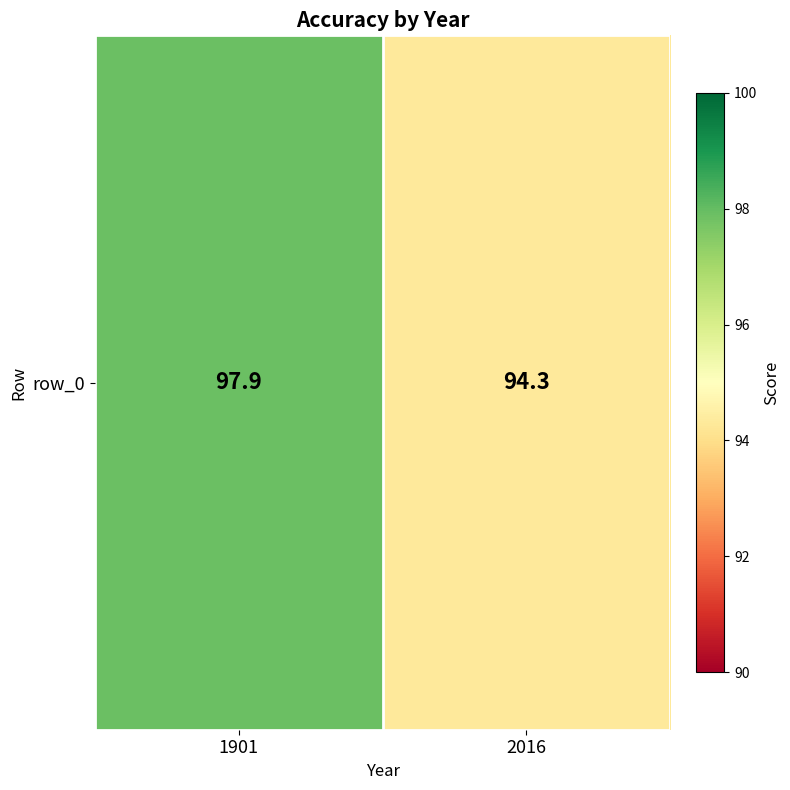

Reading left to right, transcribe all the data shown in this chart.

97.9	94.3